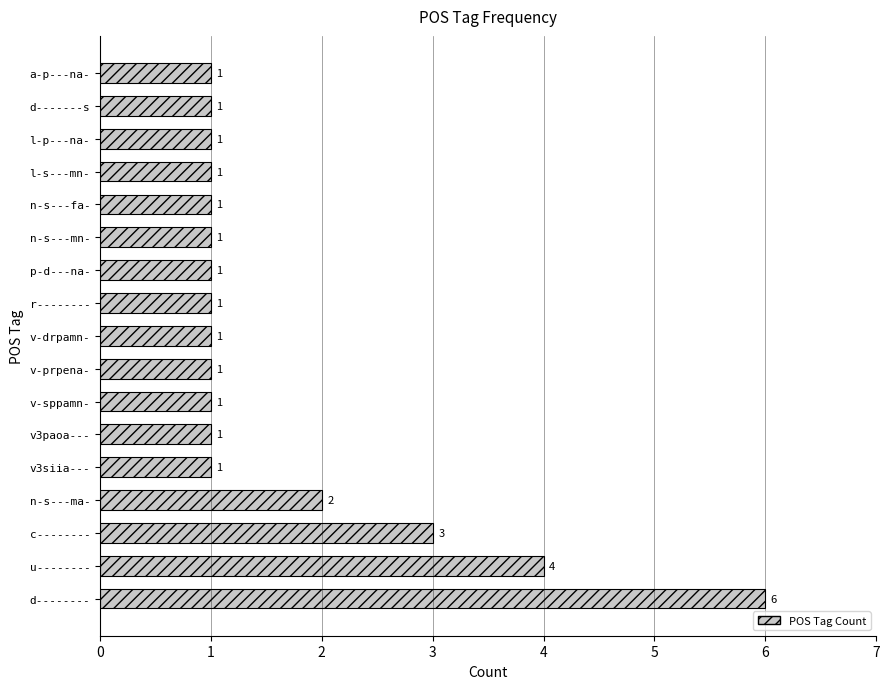

Which has a higher value, u-------- or v-sppamn-?

u--------